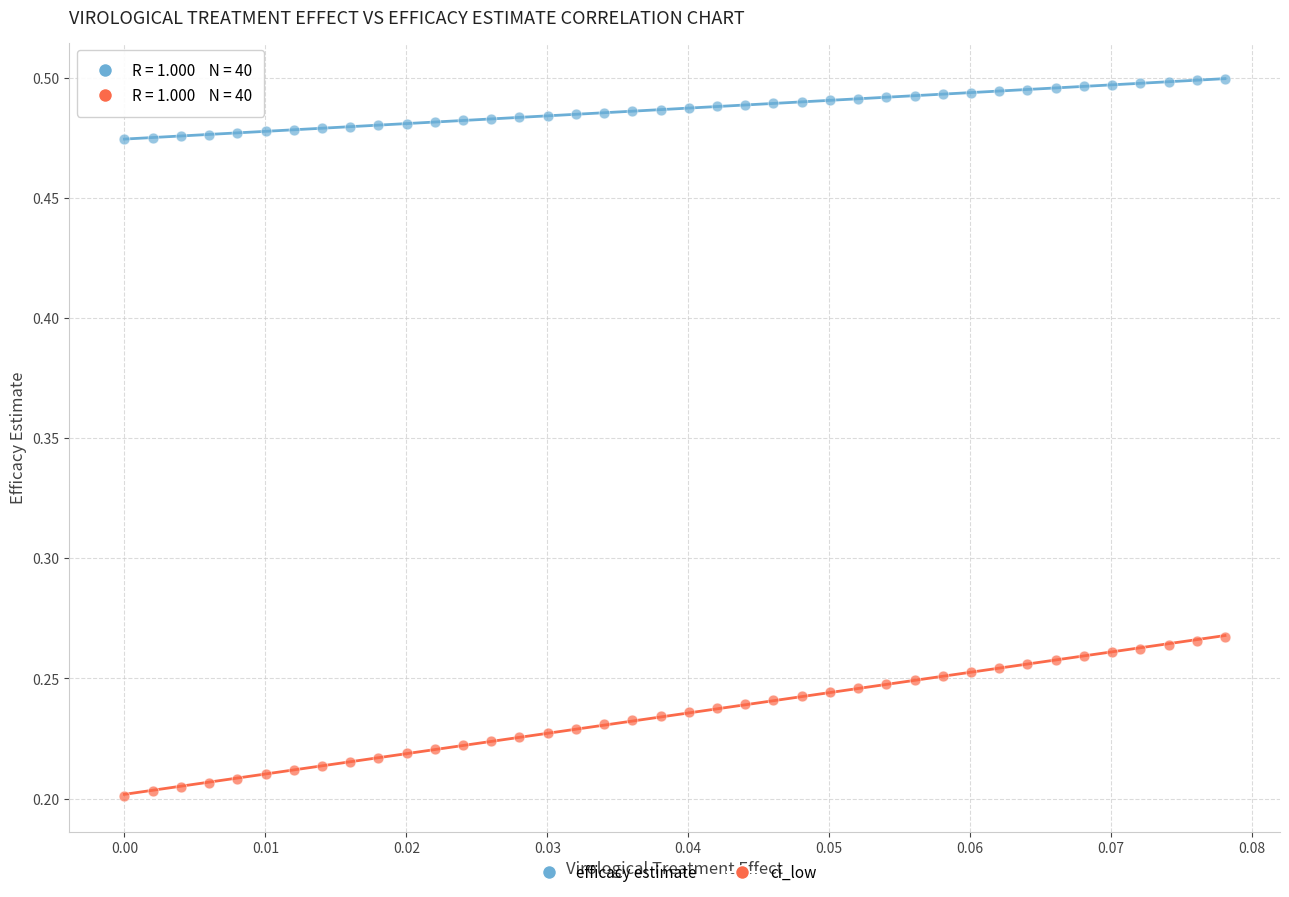

Which series contains the lowest Y value?

ci_low